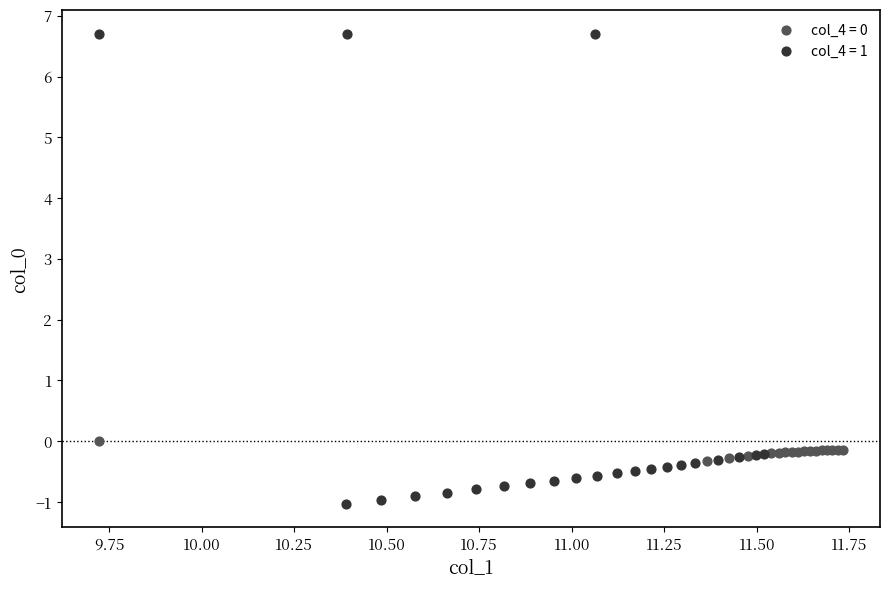

Which series has the largest Y range (max minus min)?

col_4 = 1